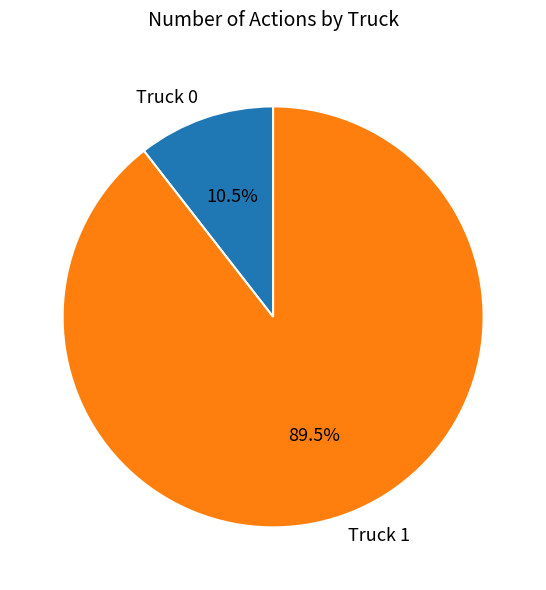

Which category has the smallest portion of the pie?

Truck 0